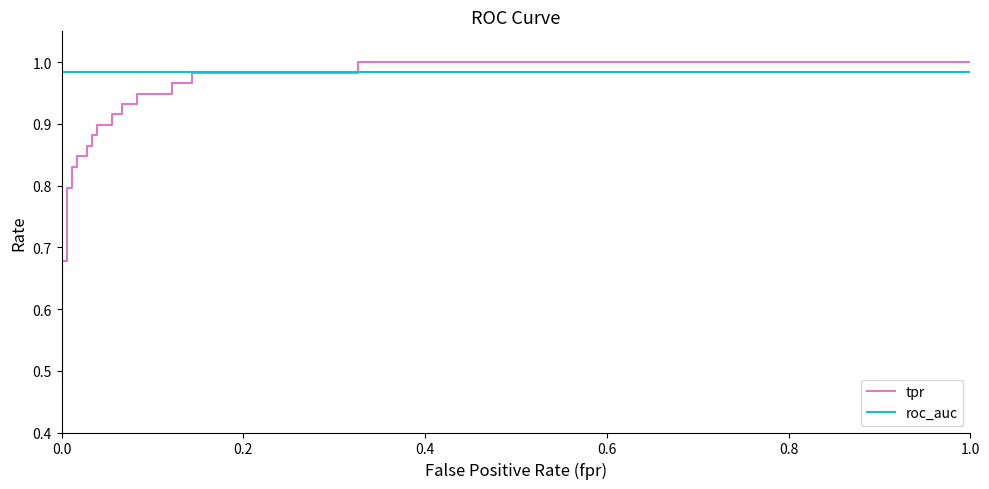

What are all the series names shown in the legend?

tpr, roc_auc